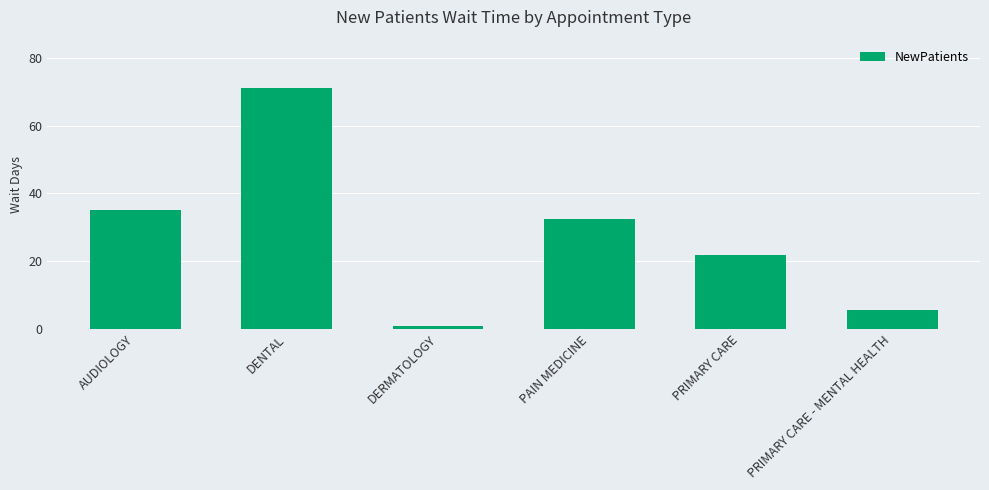

What is the average value?

27.8